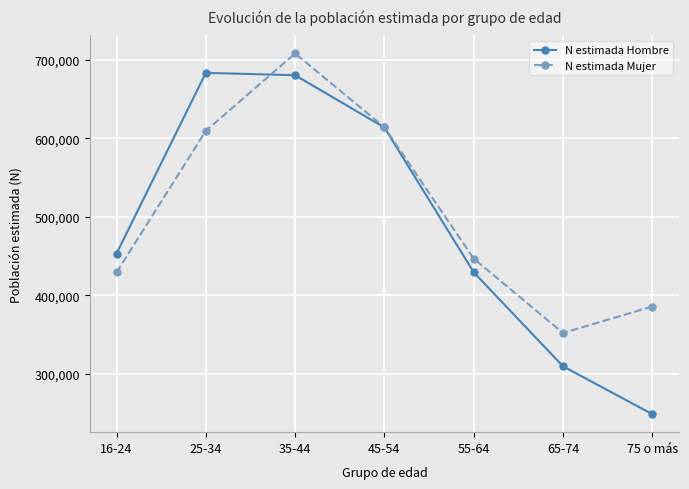

At which category is the sum across all series the highest?

35-44